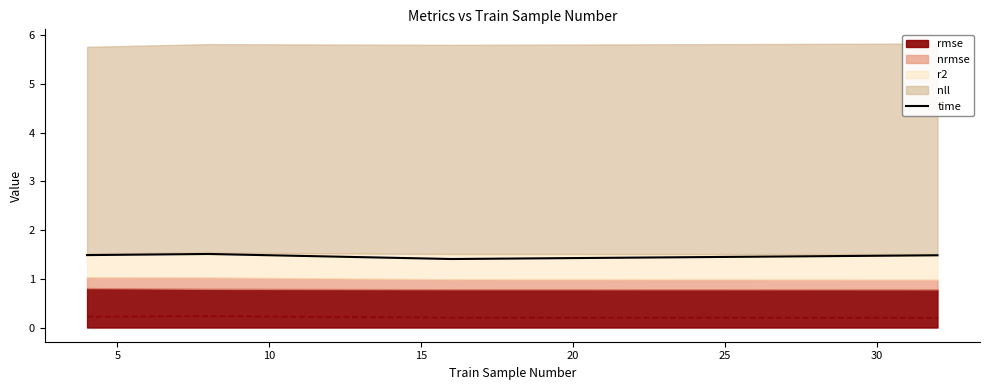

How many time values are between 1 and 2?

4